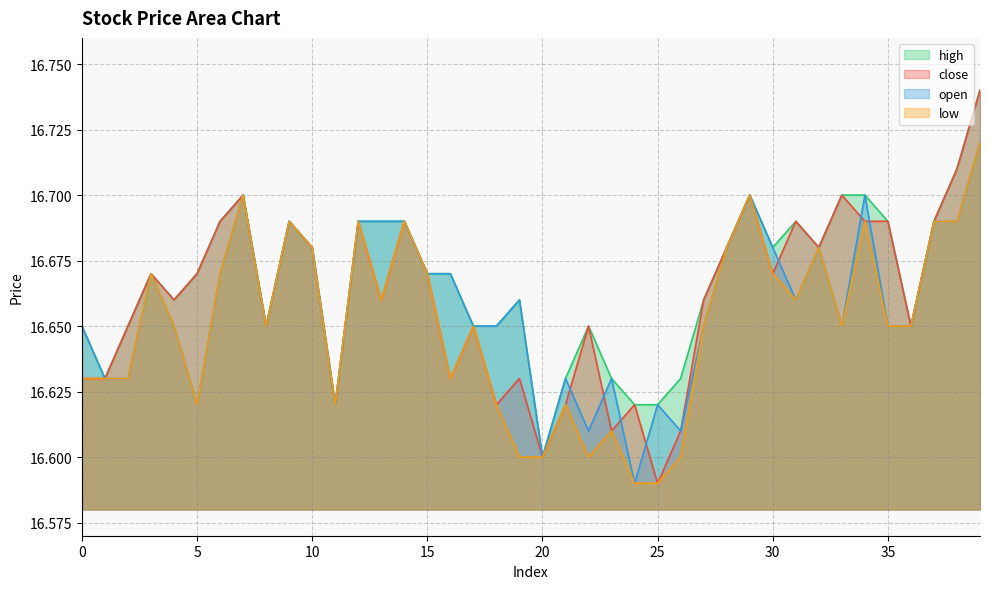

Which has a higher value, 2 or 18?

2